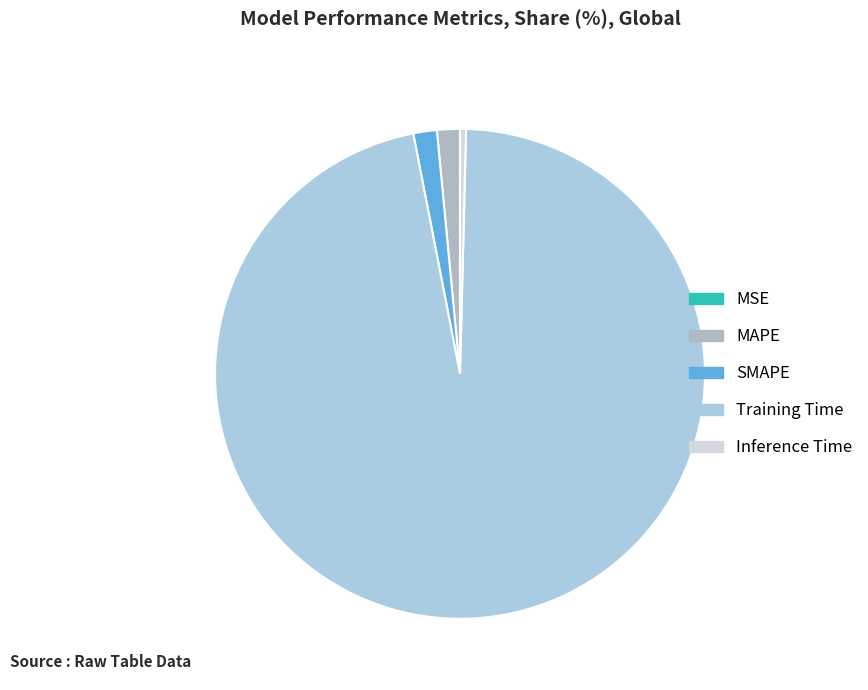

Which has a higher value, MAPE or Training Time?

Training Time